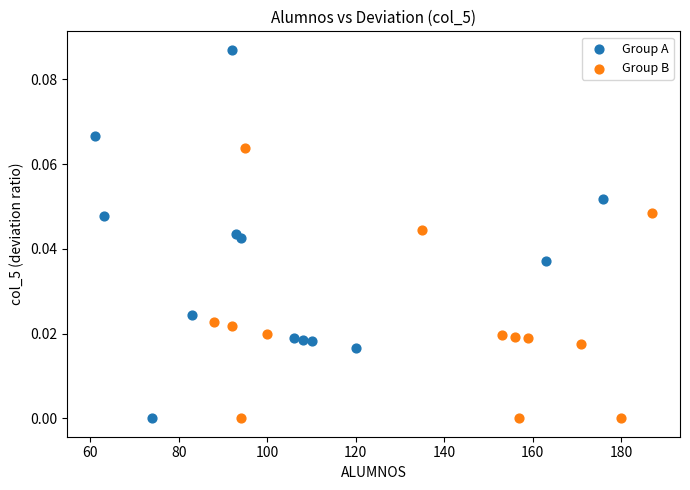

Which series contains the highest Y value?

Group A